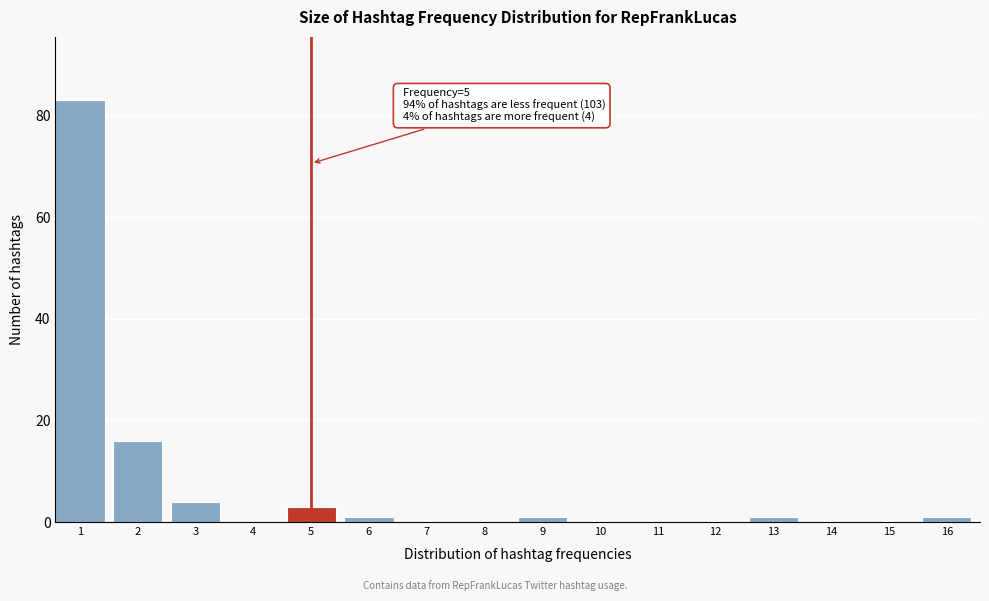

Reading left to right, what are all the values shown in this chart?

1=83	2=16	3=4	4=0	5=3	6=1	7=0	8=0	9=1	10=0	11=0	12=0	13=1	14=0	15=0	16=1